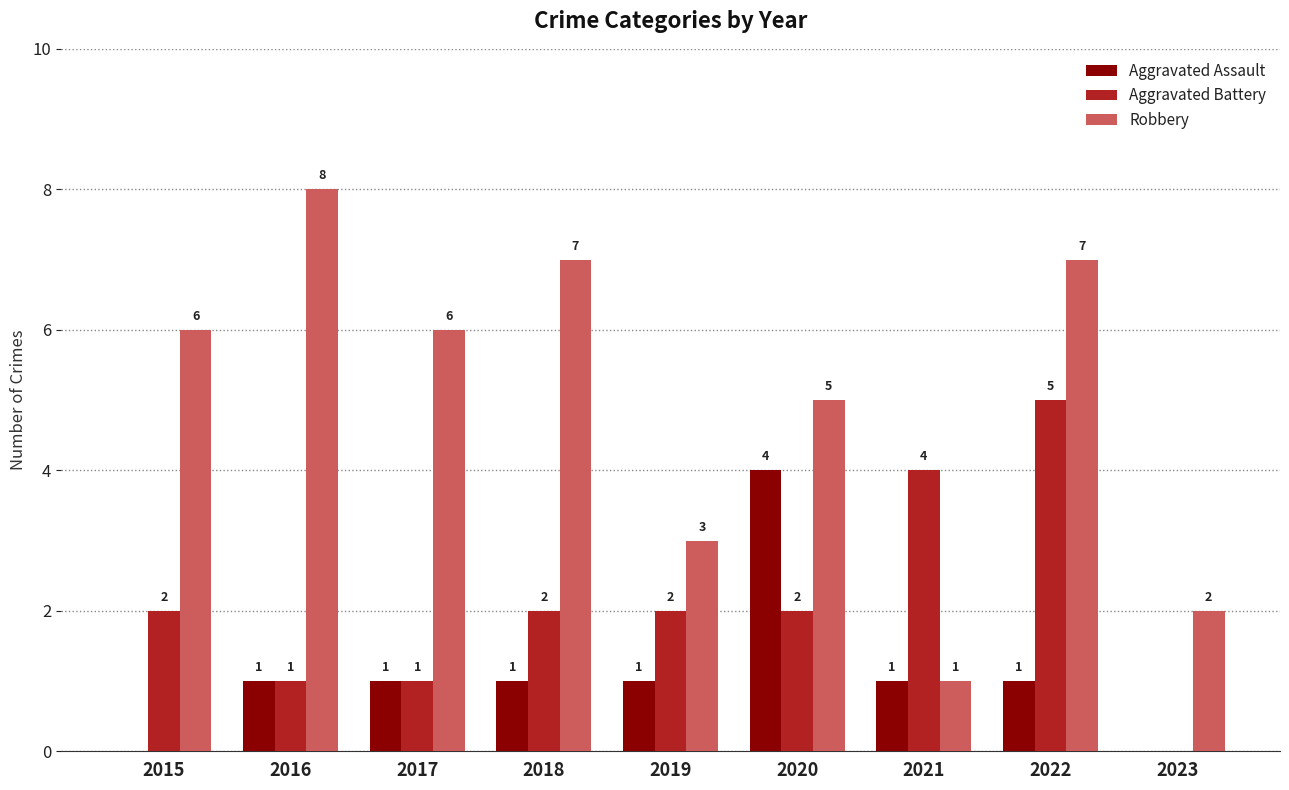

What is the total value across all series at 2016?

10